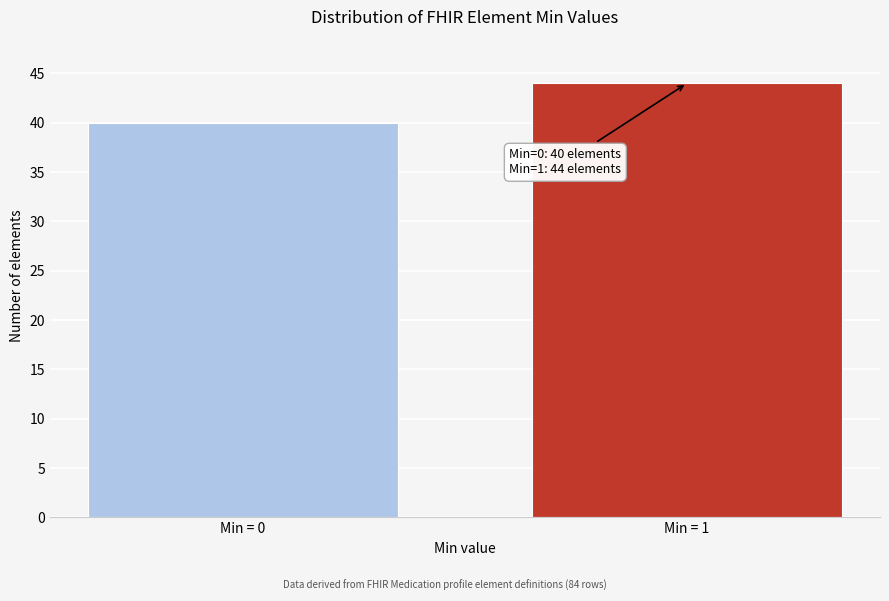

Reading right to left, transcribe all the data shown in this chart.

Min = 1=44	Min = 0=40